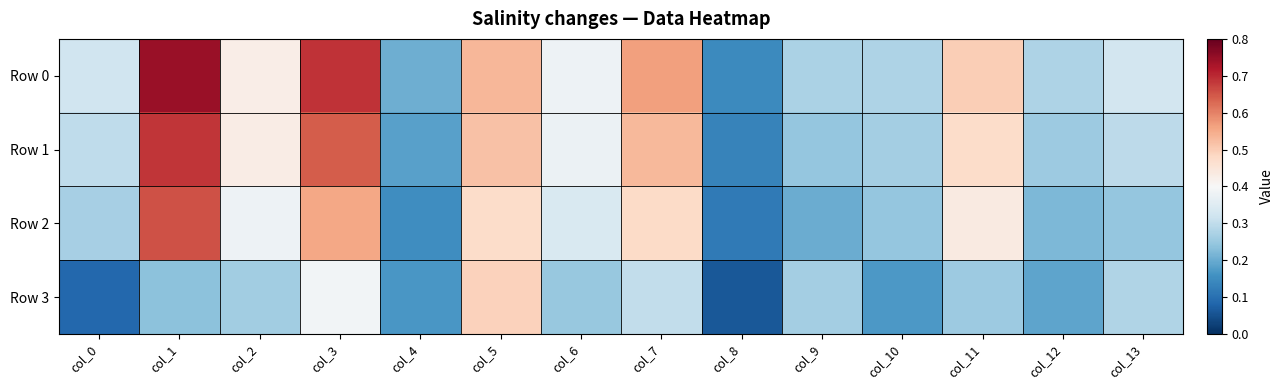

Reading left to right, transcribe all the data shown in this chart.

Row 0: col_0=0.3	col_1=0.7	col_2=0.4	col_3=0.7	col_4=0.2	col_5=0.5	col_6=0.4	col_7=0.6	col_8=0.1	col_9=0.3	col_10=0.3	col_11=0.5	col_12=0.3	col_13=0.3
Row 1: col_0=0.3	col_1=0.7	col_2=0.4	col_3=0.6	col_4=0.2	col_5=0.5	col_6=0.4	col_7=0.5	col_8=0.1	col_9=0.2	col_10=0.3	col_11=0.5	col_12=0.3	col_13=0.3
Row 2: col_0=0.3	col_1=0.7	col_2=0.4	col_3=0.6	col_4=0.2	col_5=0.5	col_6=0.3	col_7=0.5	col_8=0.1	col_9=0.2	col_10=0.2	col_11=0.4	col_12=0.2	col_13=0.2
Row 3: col_0=0.1	col_1=0.2	col_2=0.3	col_3=0.4	col_4=0.2	col_5=0.5	col_6=0.2	col_7=0.3	col_8=0.1	col_9=0.3	col_10=0.2	col_11=0.3	col_12=0.2	col_13=0.3